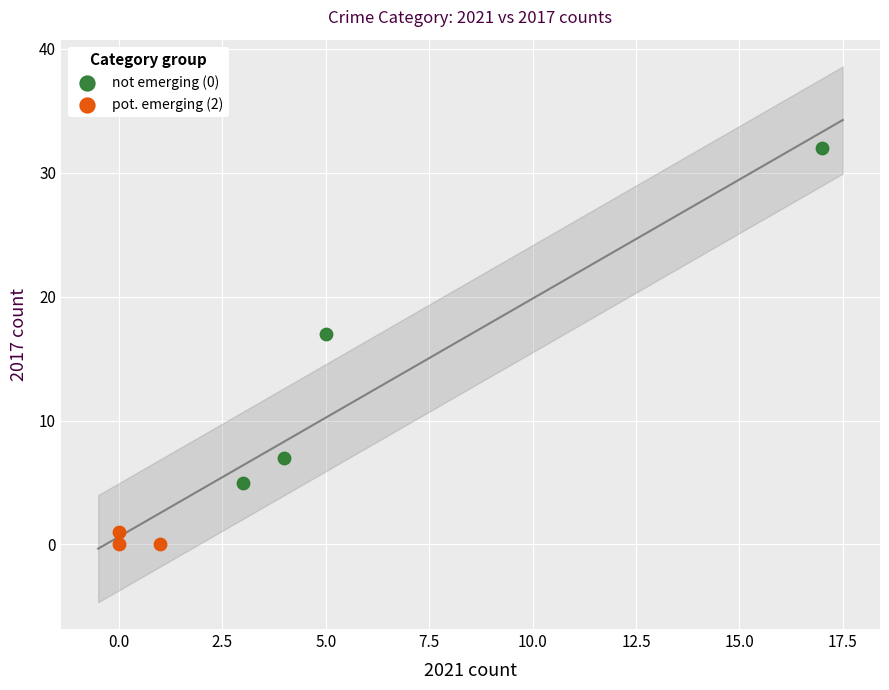

What are all the series names shown in the legend?

not emerging (0), pot. emerging (2)